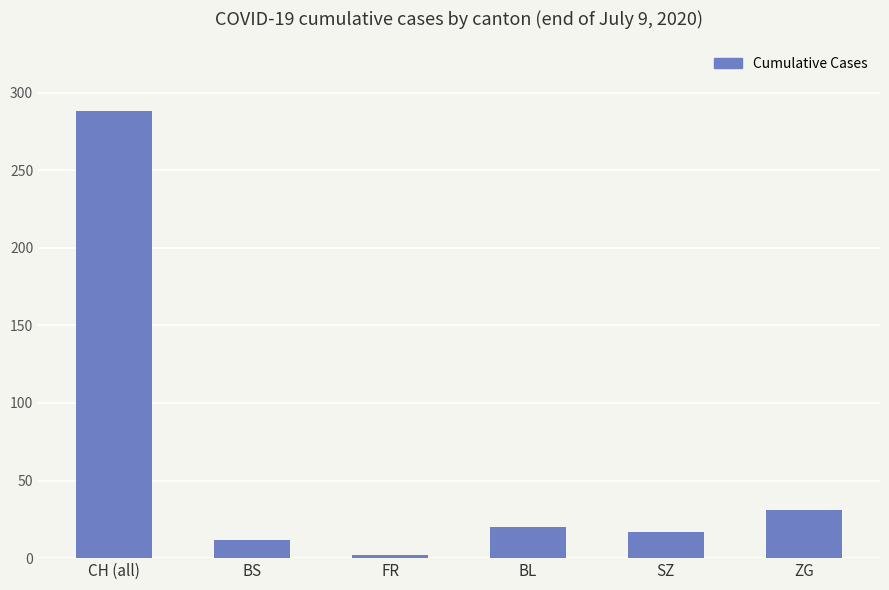

The value at ZG is 52. True or false?

False